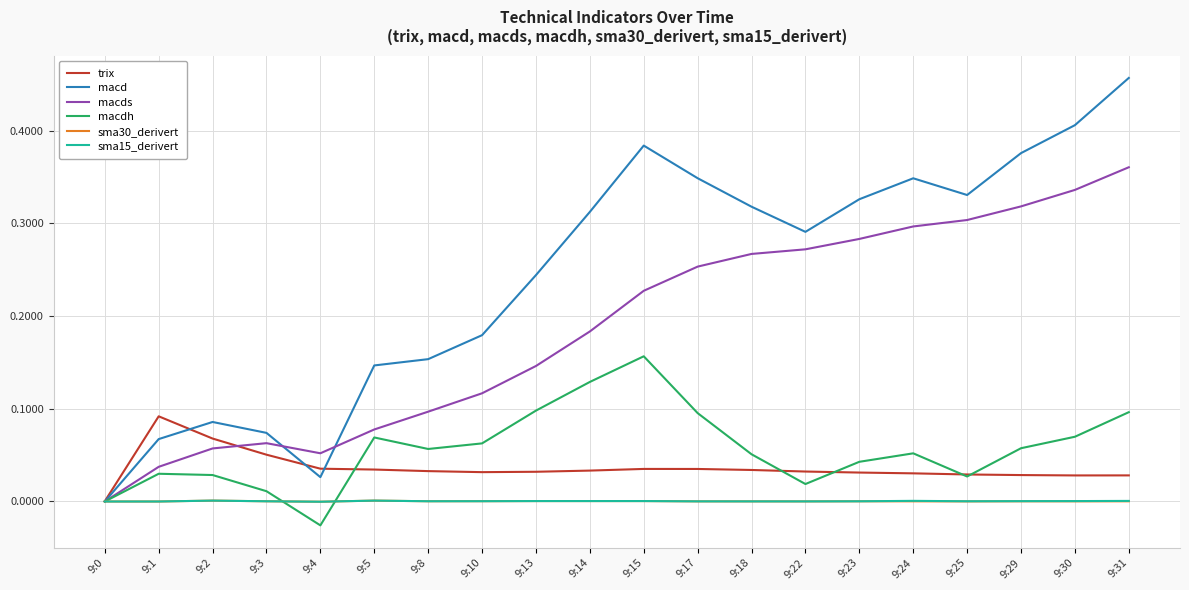

Which label corresponds to the largest value in the chart?

9:31